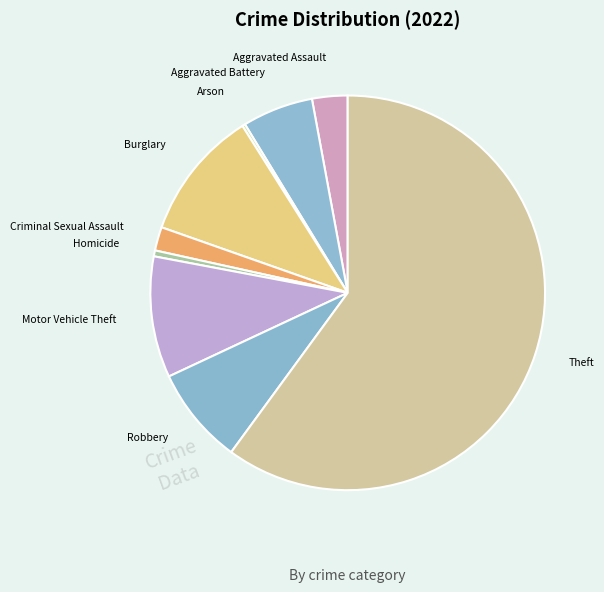

Which category accounts for the majority?

Theft